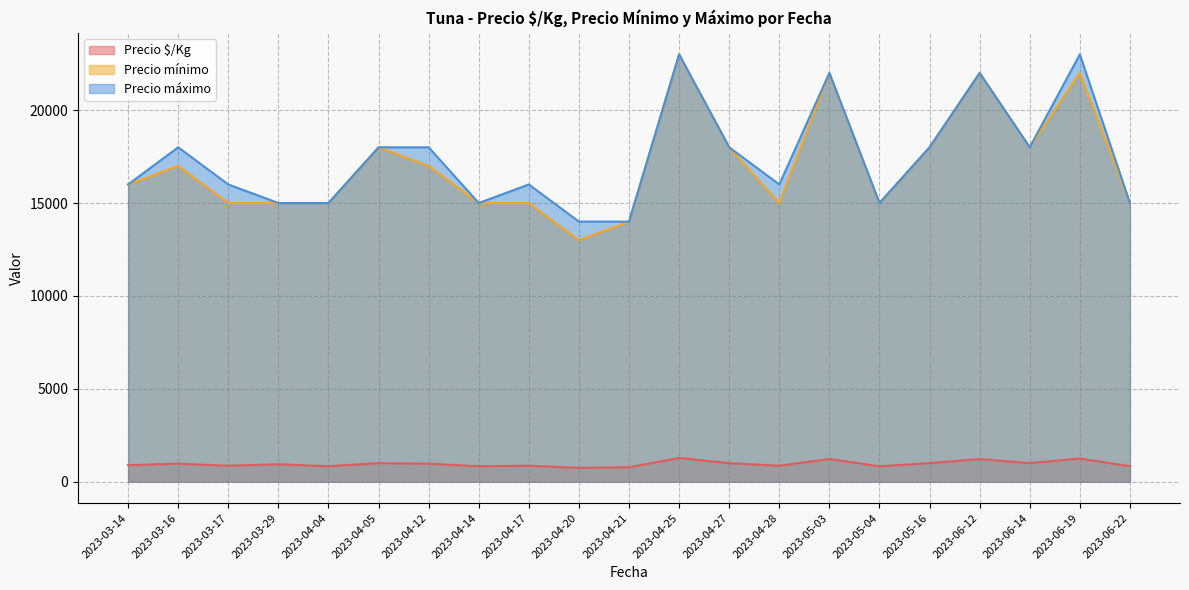

Which series has the largest range (max minus min)?

Precio mínimo